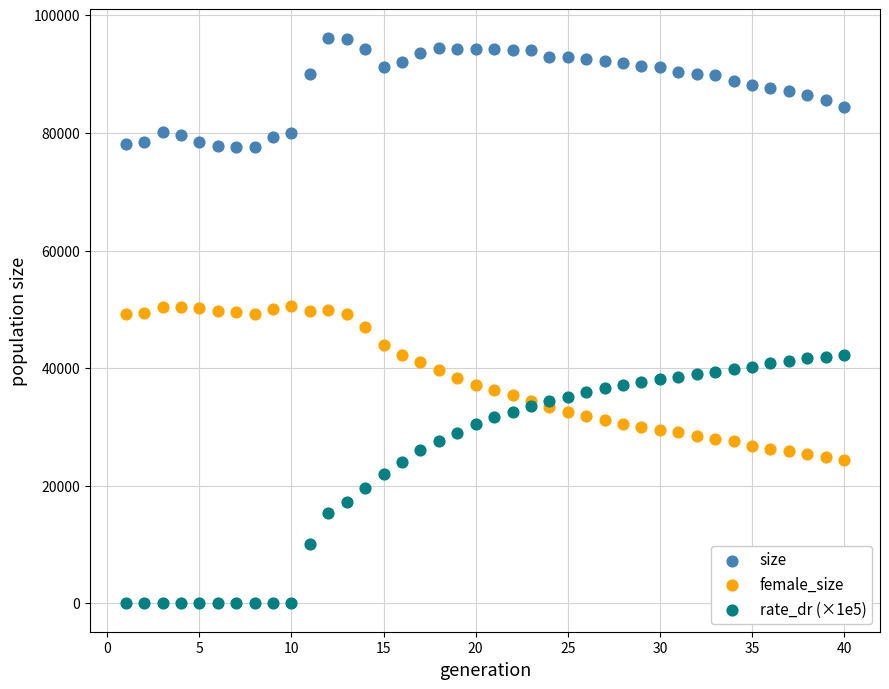

What are all the series names shown in the legend?

size, female_size, rate_dr (×1e5)